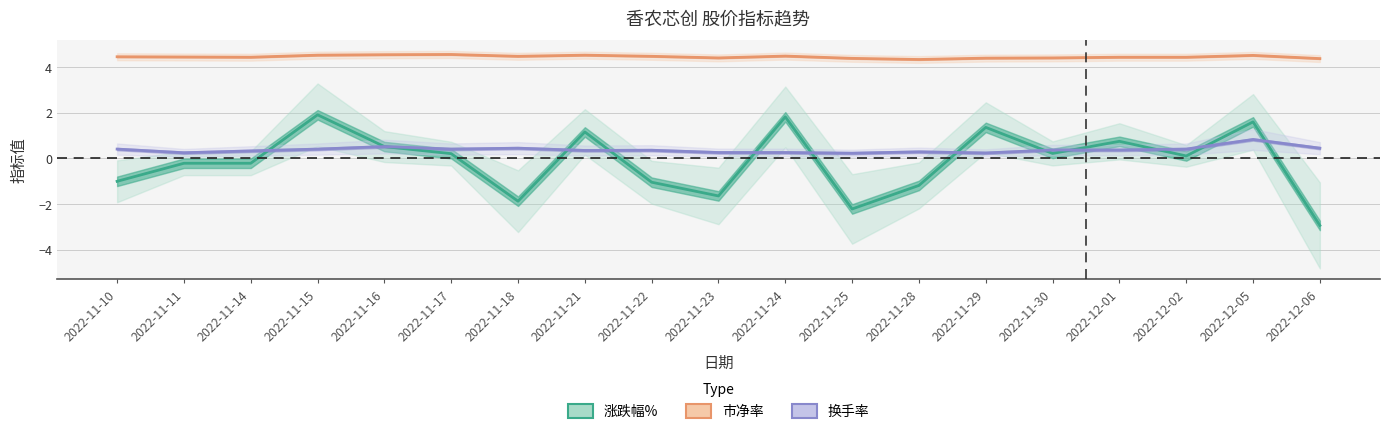

What is the smallest value displayed?

-2.9